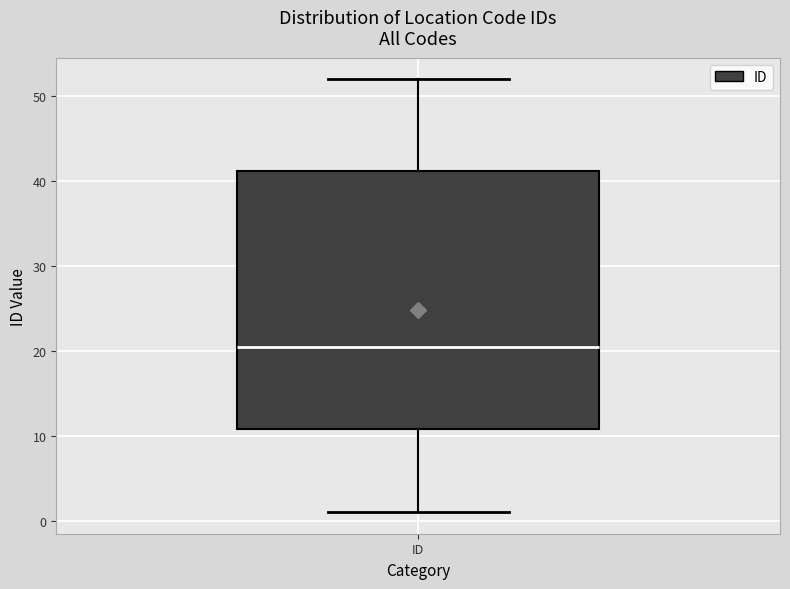

Where is the upper edge of the box for ID on the y-axis? The values are not printed on the chart, so give them approximately, as read against the axis.

41